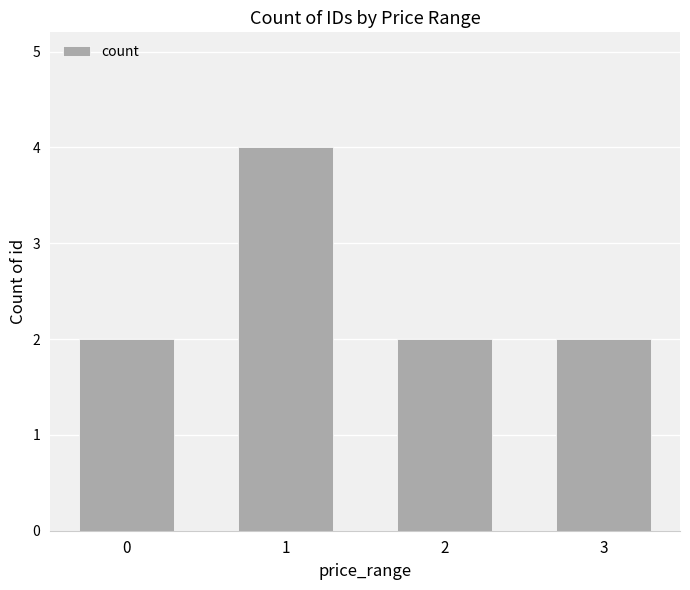

Which has a higher value, 1 or 3?

1